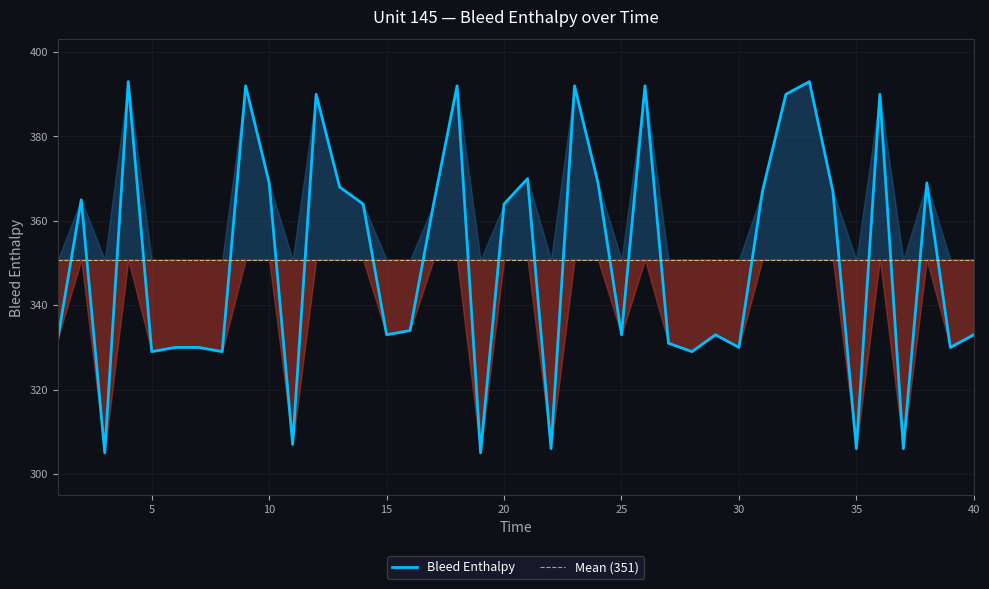

True or false: there are more than 1 points higher than both neighbors.

True